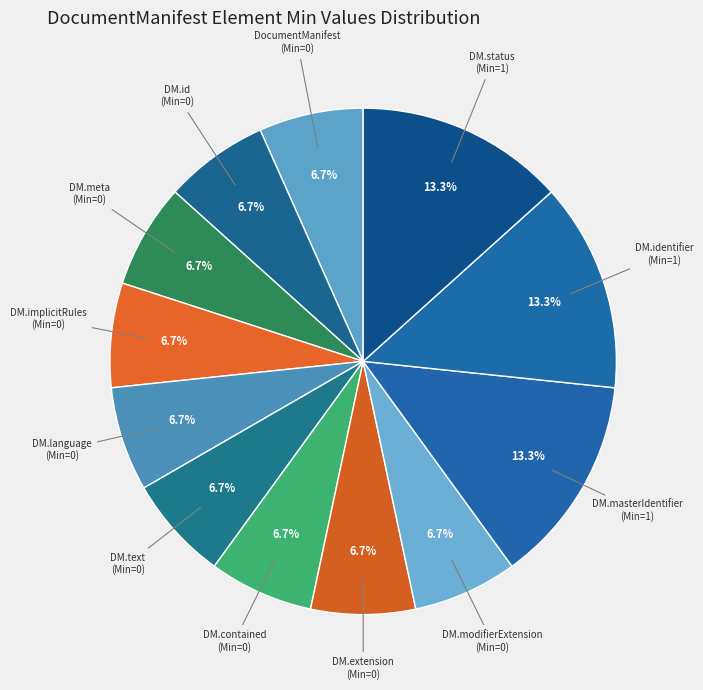

How many slices are in this pie chart?

12